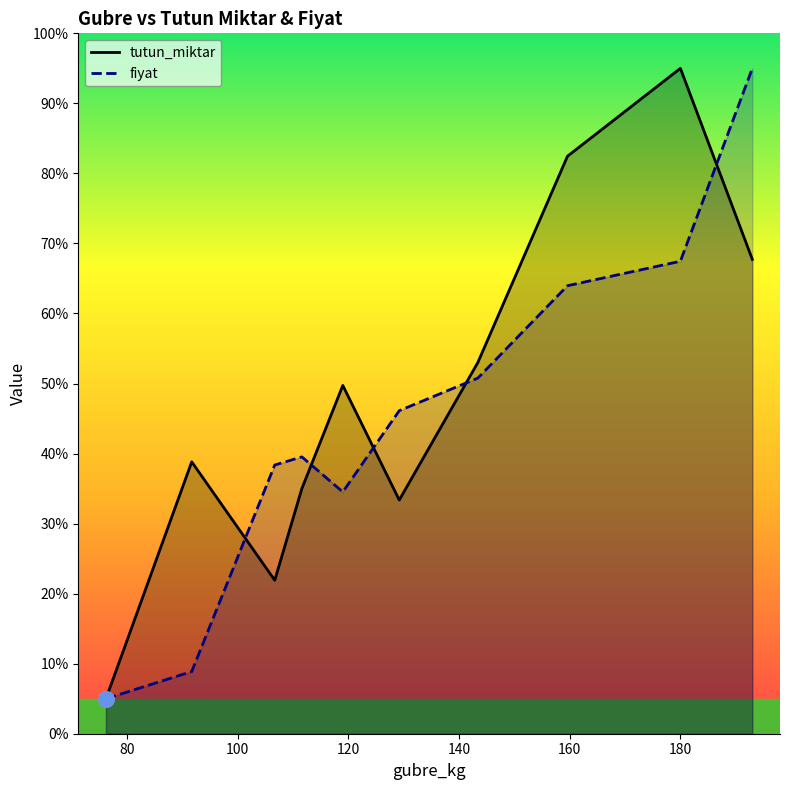

What is the minimum value for fiyat?

5.0